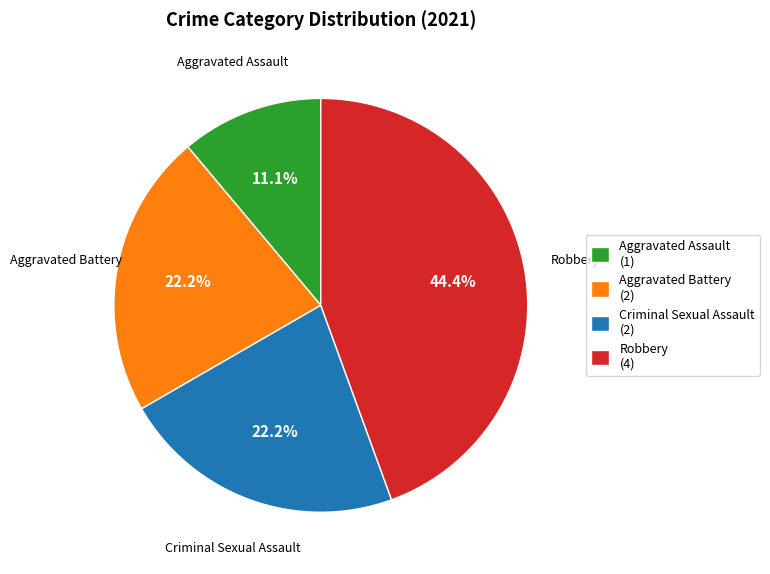

Which slice is the largest?

Robbery